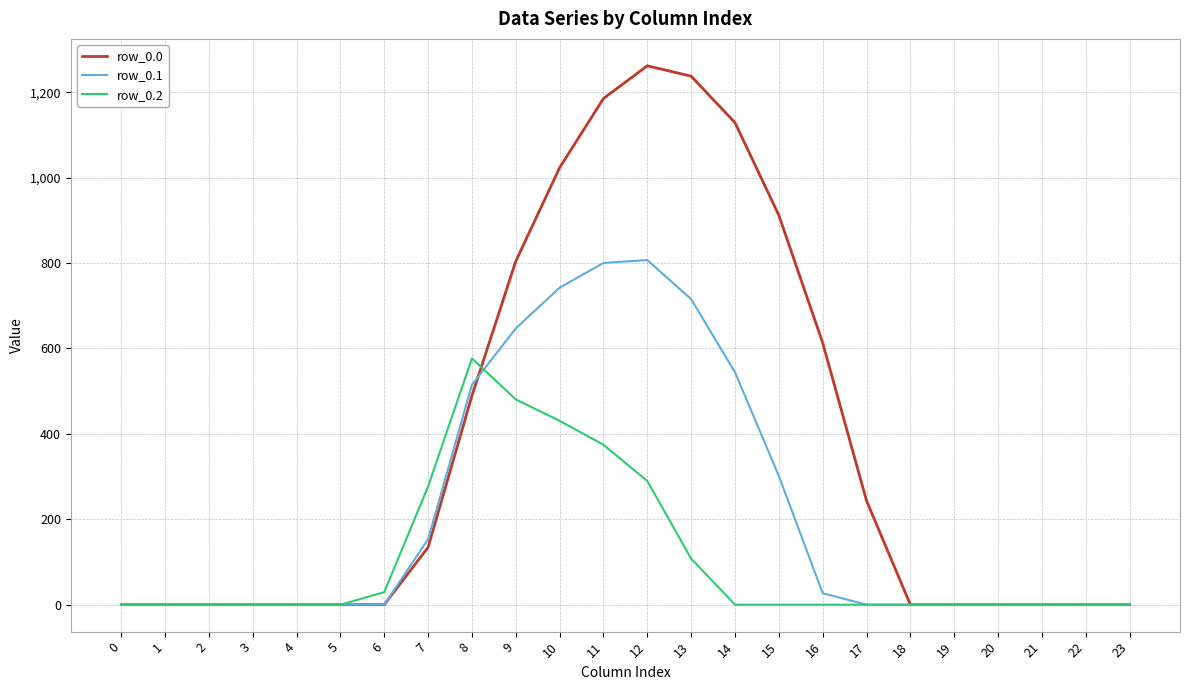

Reading left to right, what are all the values shown in this chart?

row_0.0: 0=0.0	1=0.0	2=0.0	3=0.0	4=0.0	5=0.0	6=0.0	7=134.3	8=489.3	9=804.0	10=1023.2	11=1185.2	12=1261.6	13=1237.4	14=1128.6	15=911.8	16=613.0	17=243.5	18=0.0	19=0.0	20=0.0	21=0.0	22=0.0	23=0.0
row_0.1: 0=0.0	1=0.0	2=0.0	3=0.0	4=0.0	5=0.0	6=0.0	7=153.2	8=514.8	9=646.9	10=742.1	11=800.2	12=806.9	13=715.3	14=544.1	15=301.4	16=26.8	17=0.0	18=0.0	19=0.0	20=0.0	21=0.0	22=0.0	23=0.0
row_0.2: 0=0.0	1=0.0	2=0.0	3=0.0	4=0.0	5=0.0	6=29.3	7=276.9	8=576.6	9=480.7	10=430.5	11=374.4	12=289.5	13=107.8	14=0.0	15=0.0	16=0.0	17=0.0	18=0.0	19=0.0	20=0.0	21=0.0	22=0.0	23=0.0